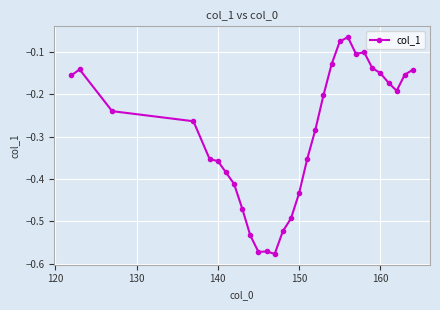

What is the difference between the maximum and minimum values?

0.5